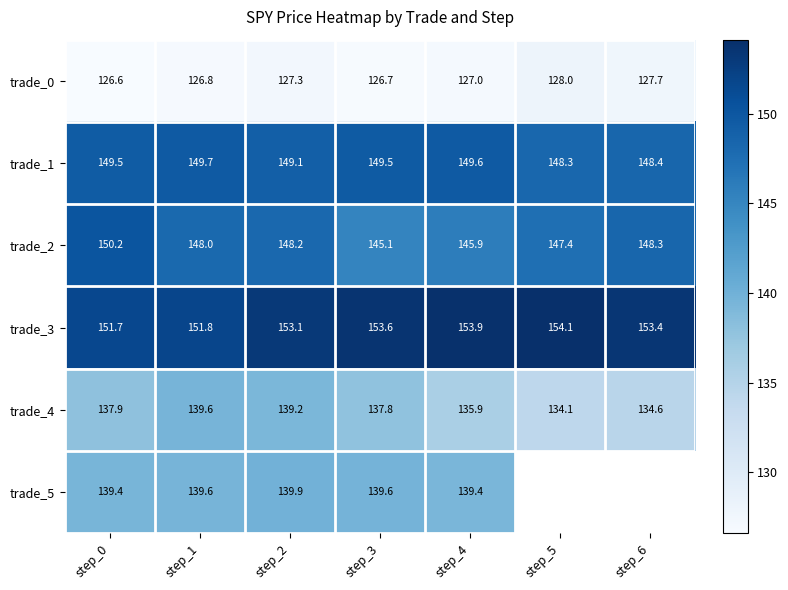

What is the spread (max minus min) of values at step_0?

25.1